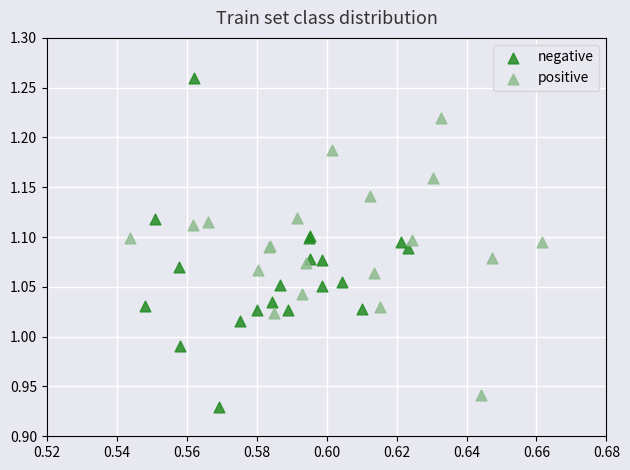

What are all the series names shown in the legend?

negative, positive